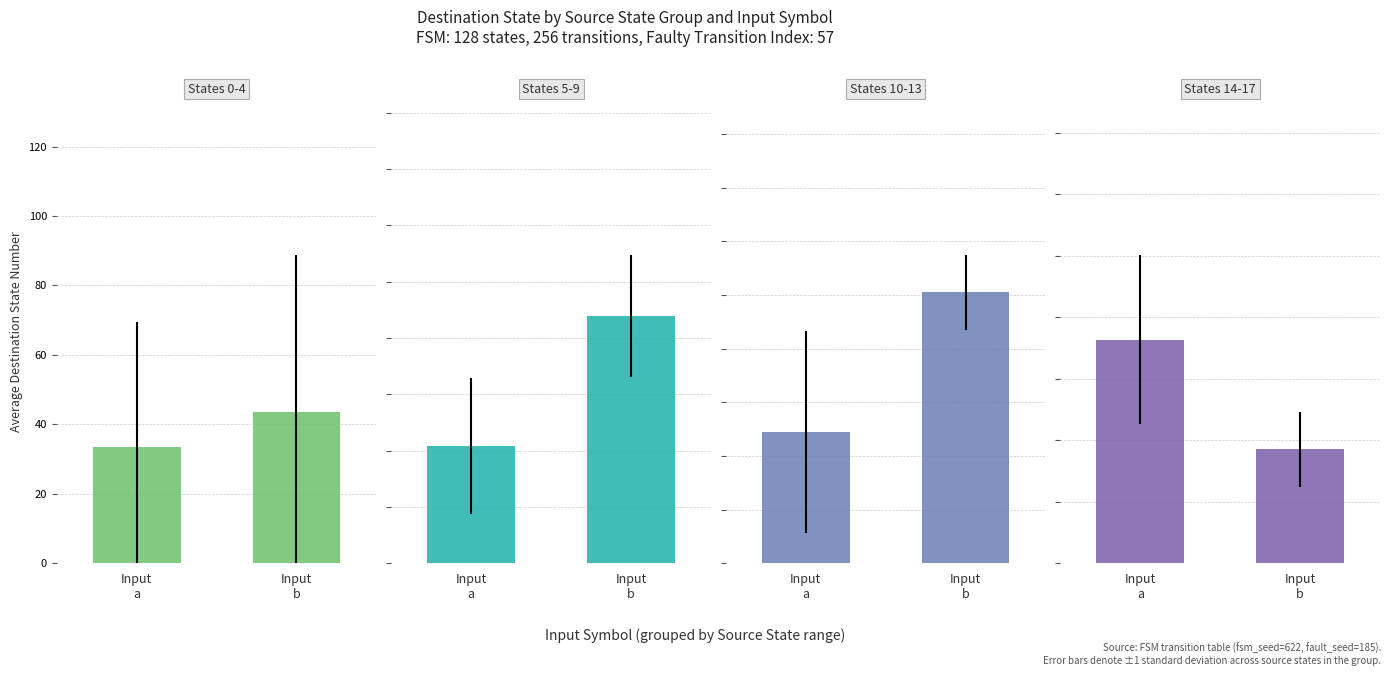

What are all the series names shown in the legend?

States 0-4, States 5-9, States 10-13, States 14-17